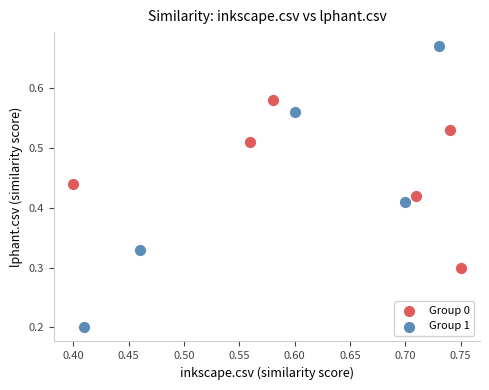

Which series reaches the maximum Y coordinate?

Group 1